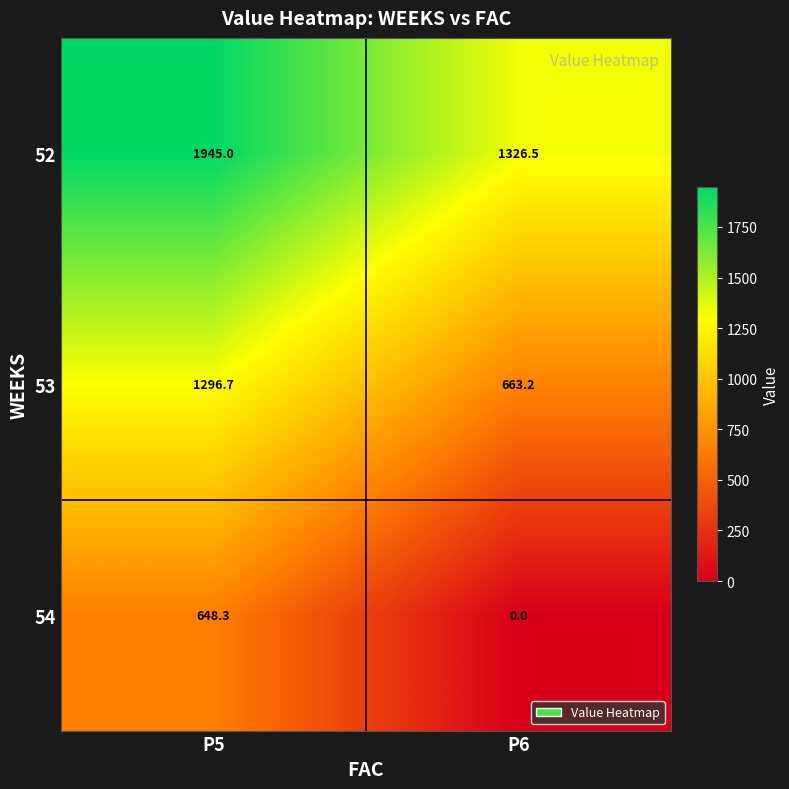

What is the difference between the 53 values at P5 and P6?

633.5